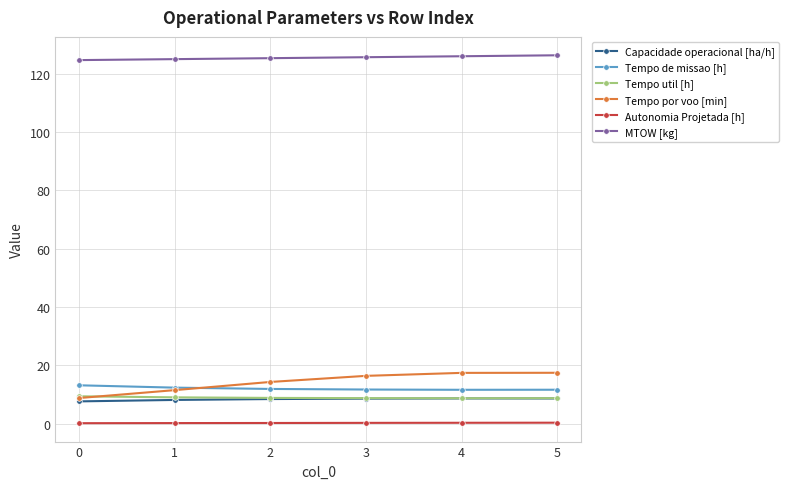

True or false: Autonomia Projetada [h] and Capacidade operacional [ha/h] cross at least once.

False